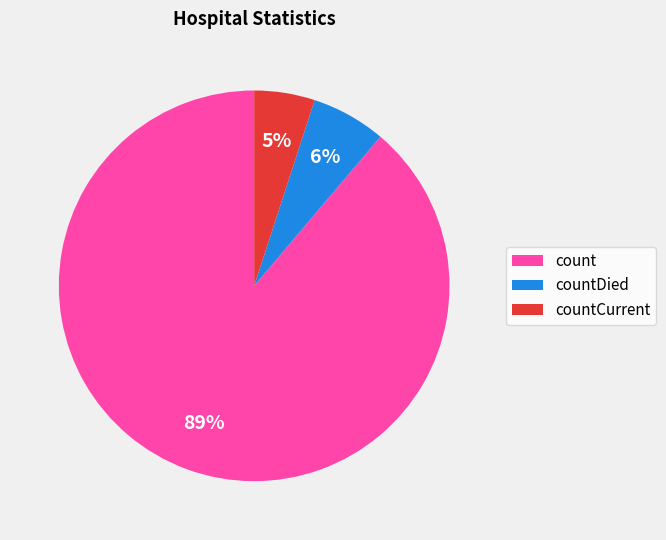

Which category has the biggest portion of the pie?

count